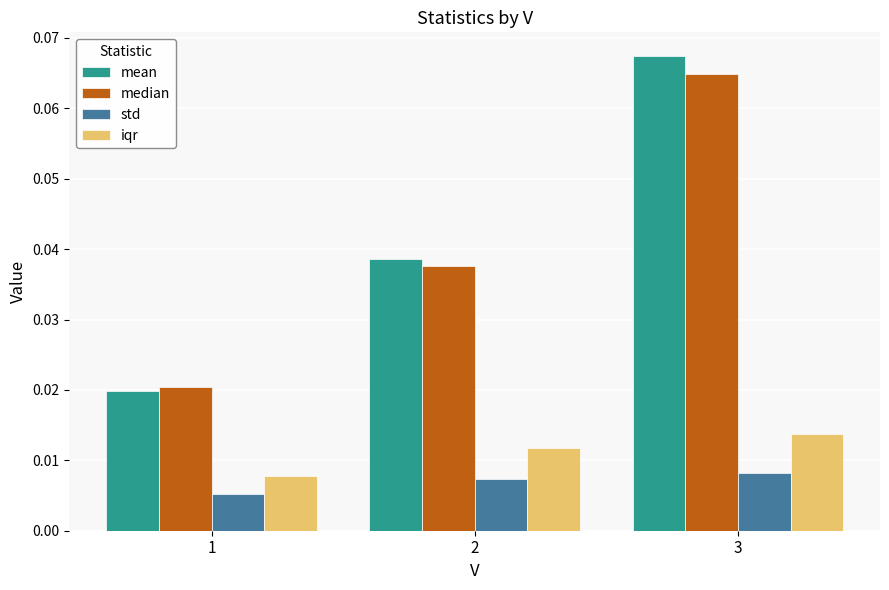

At which category is the sum across all series the highest?

3